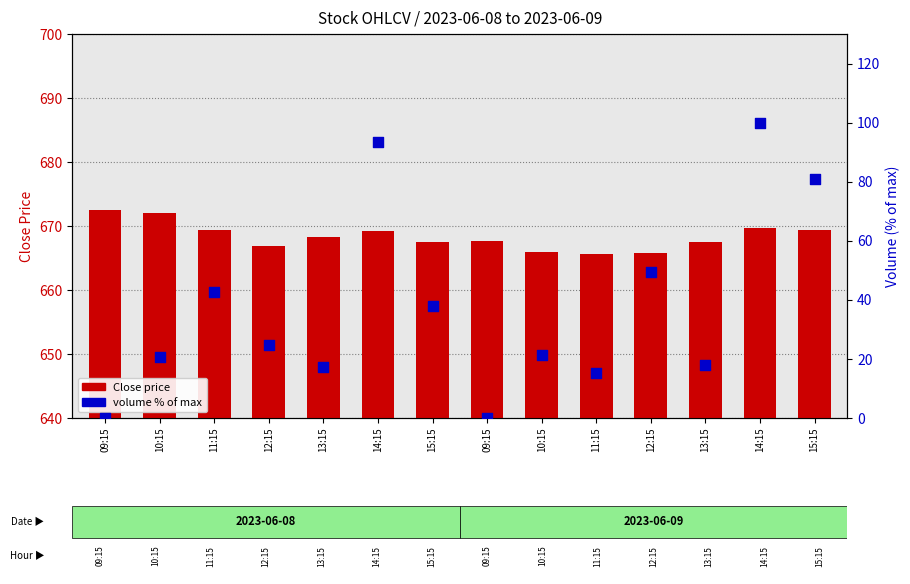

At which category is the sum across all series the highest?

14:15